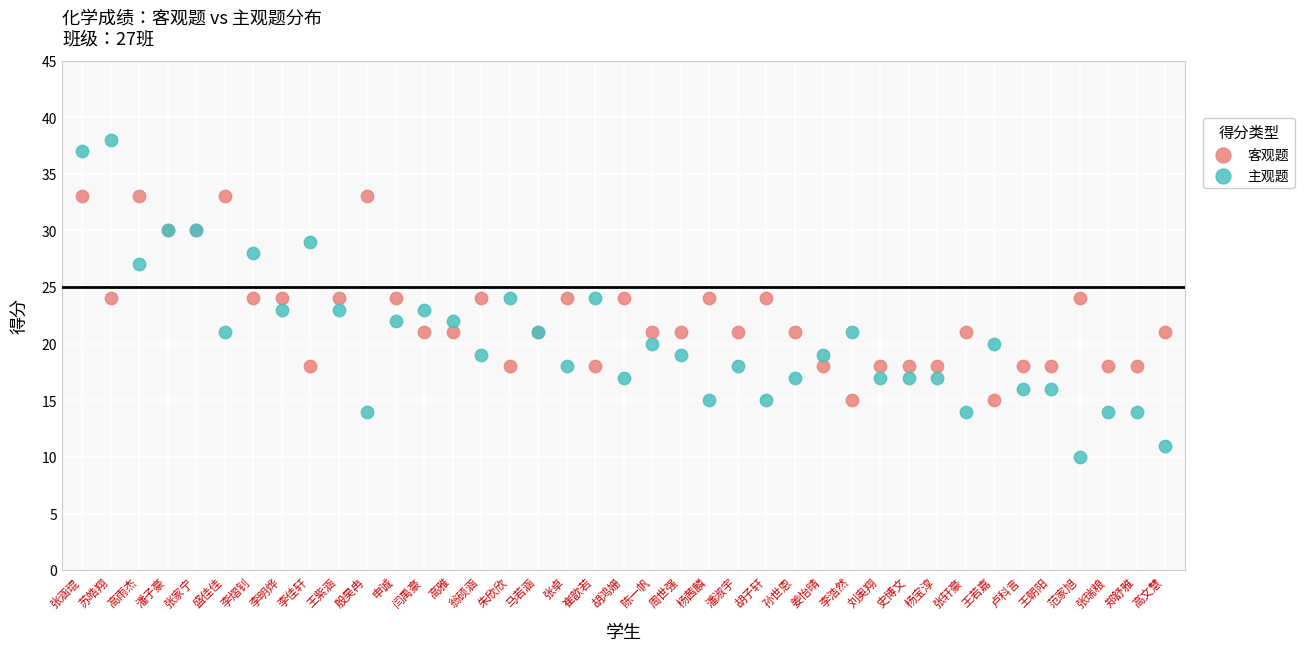

Which series contains the highest Y value?

主观题